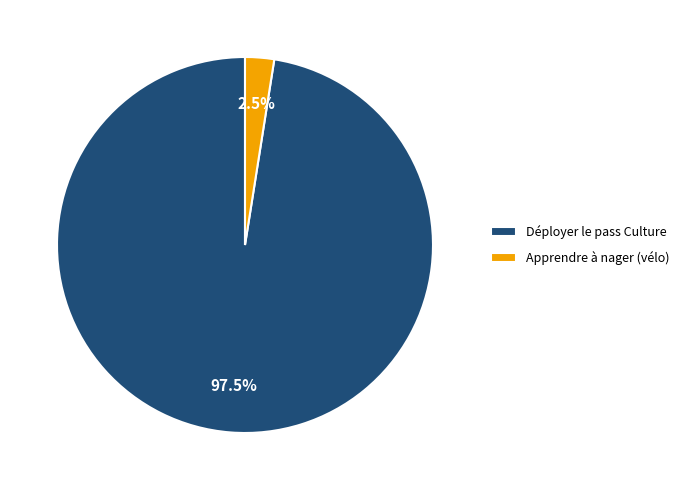

Which has a higher value, Apprendre à nager (vélo) or Déployer le pass Culture?

Déployer le pass Culture